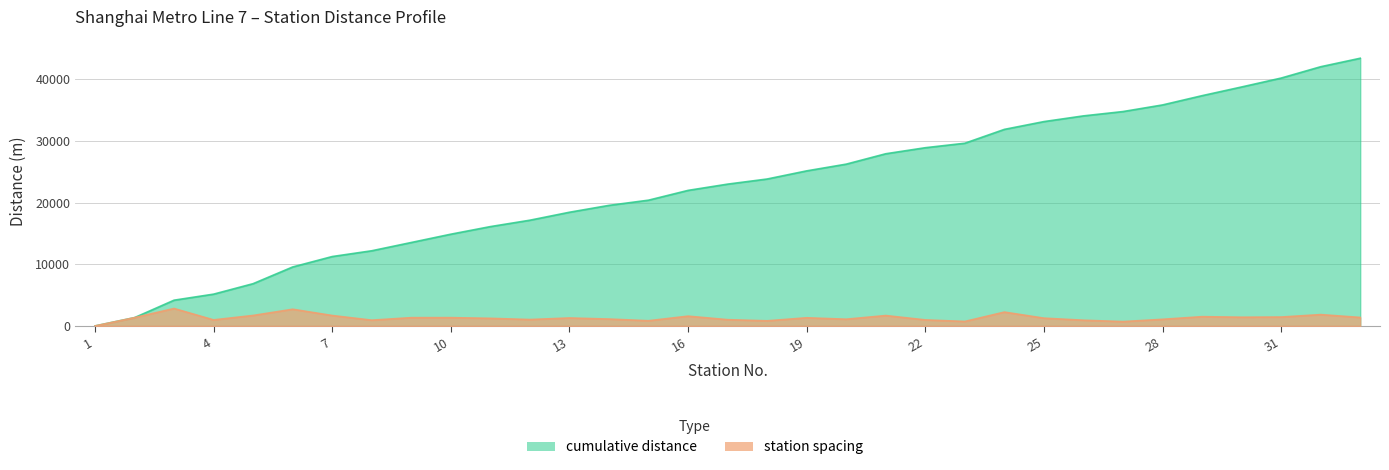

Reading left to right, what are all the values shown in this chart?

cumulative distance: 0	1347	4177	5157	6857	9566	11257	12194	13537	14883	16115	17152	18443	19558	20402	21989	23004	23835	25156	26247	27932	28911	29639	31886	33149	34075	34778	35851	37354	38767	40210	42050	43425
station spacing: 0	1347	2830	980	1700	2709	1691	937	1343	1346	1232	1037	1291	1115	844	1587	1015	831	1321	1091	1685	979	728	2247	1263	926	703	1073	1503	1413	1443	1840	1375